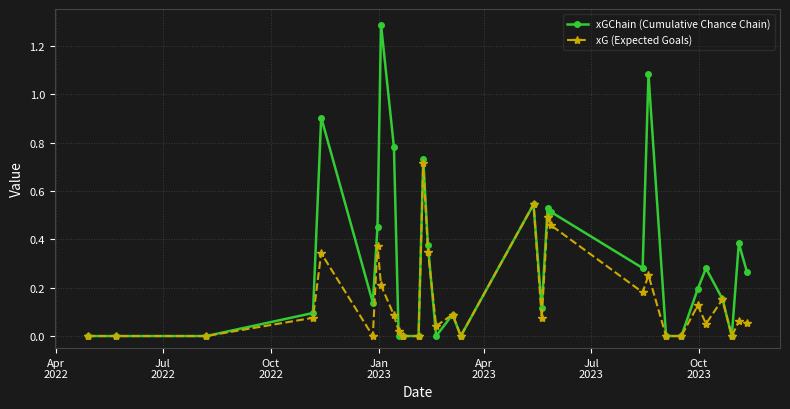

In xG (Expected Goals), how many points are higher than both neighbors (excluding endpoints)?

10